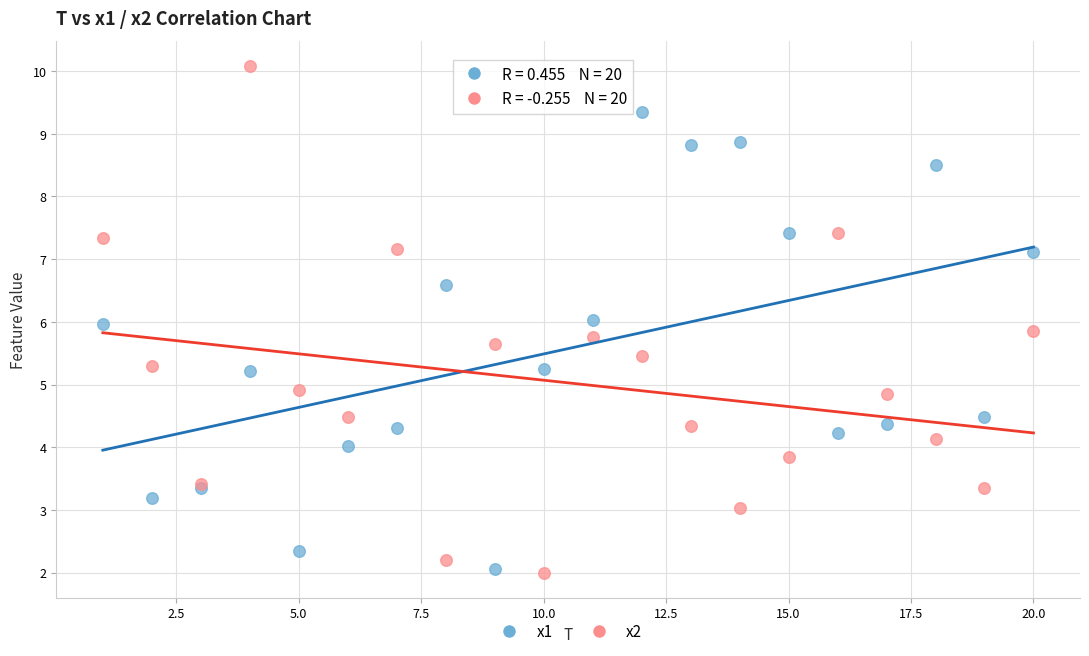

Which series contains the highest Y value?

x2